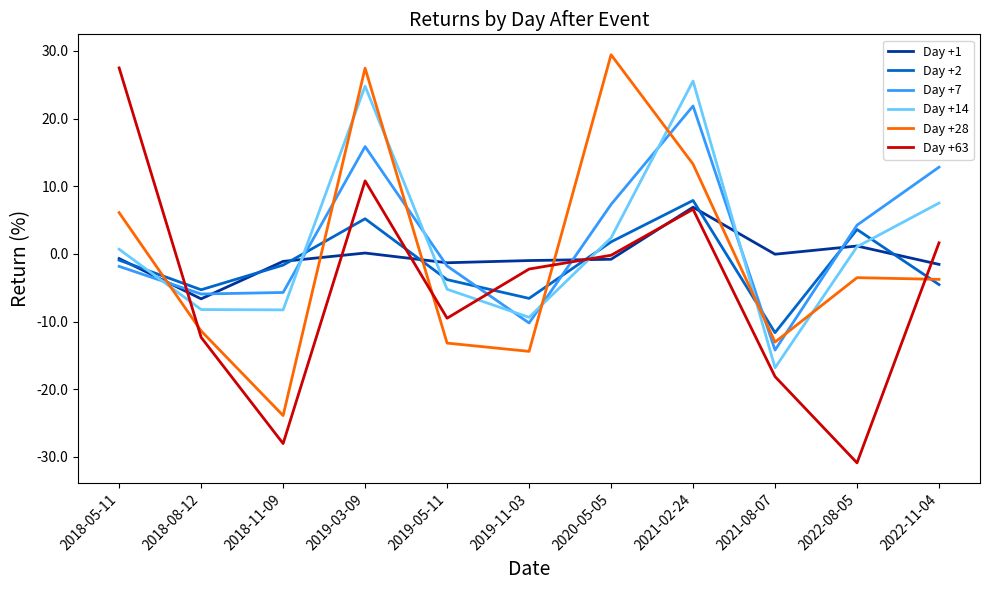

List the series in order of their peak value, lowest first.

Day +1, Day +2, Day +7, Day +14, Day +63, Day +28